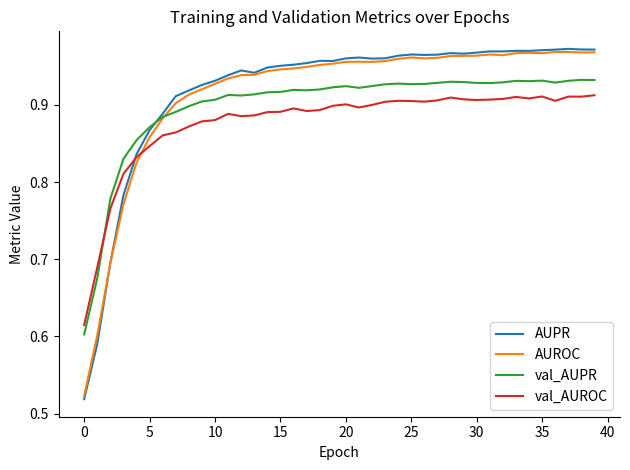

Which series has the largest range (max minus min)?

AUPR